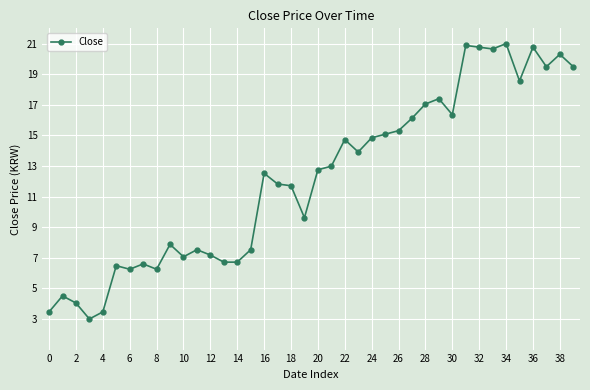

What is the smallest value displayed?

3.0